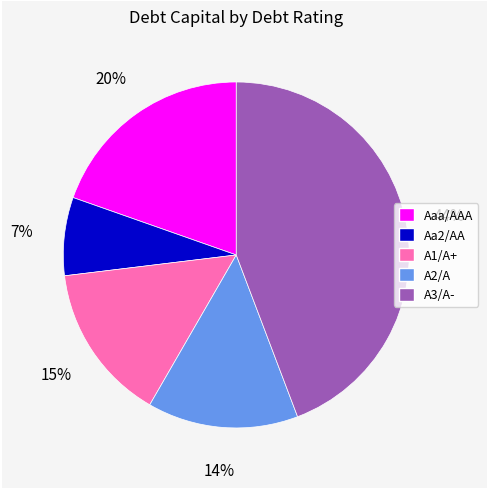

Does any single category account for the majority?

No